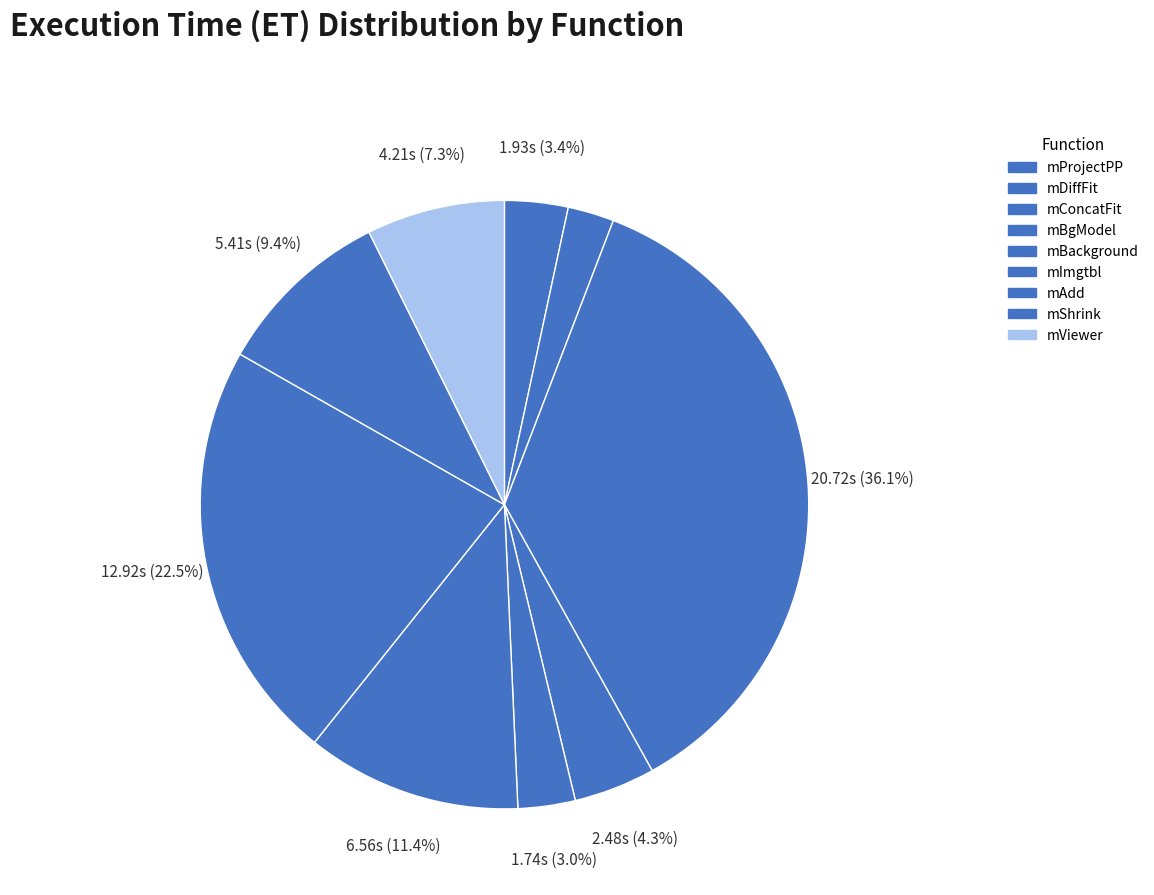

Does mImgtbl represent more than half of the total?

No